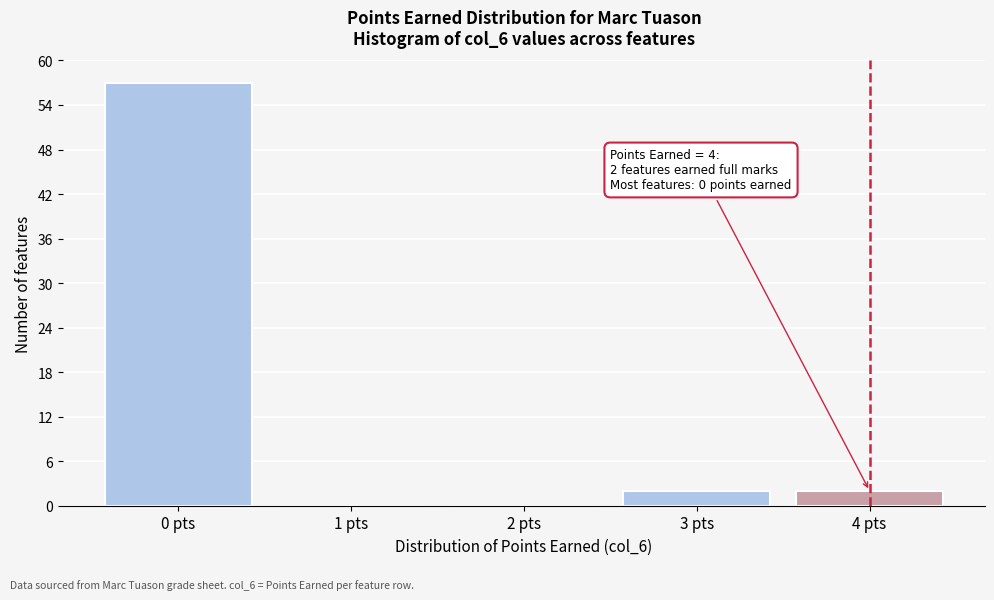

Reading left to right, list all the values displayed in this chart.

0 pts=57	1 pts=0	2 pts=0	3 pts=2	4 pts=2